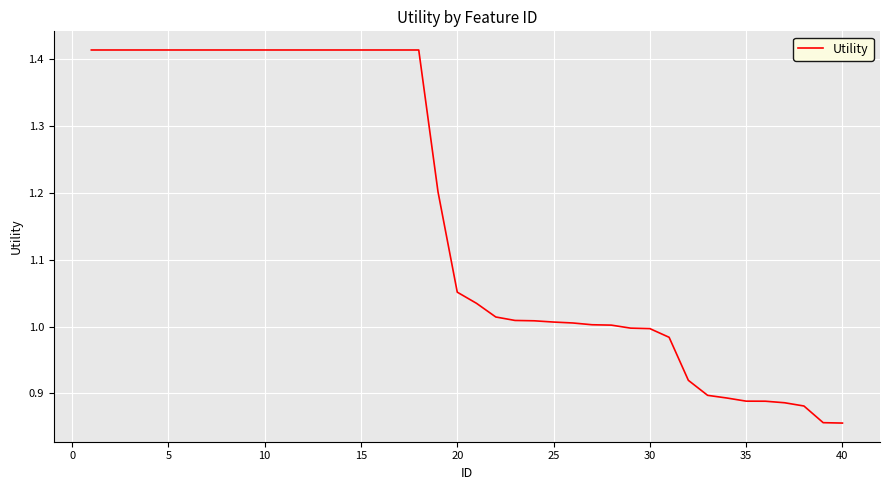

How many lines are shown in the chart?

1